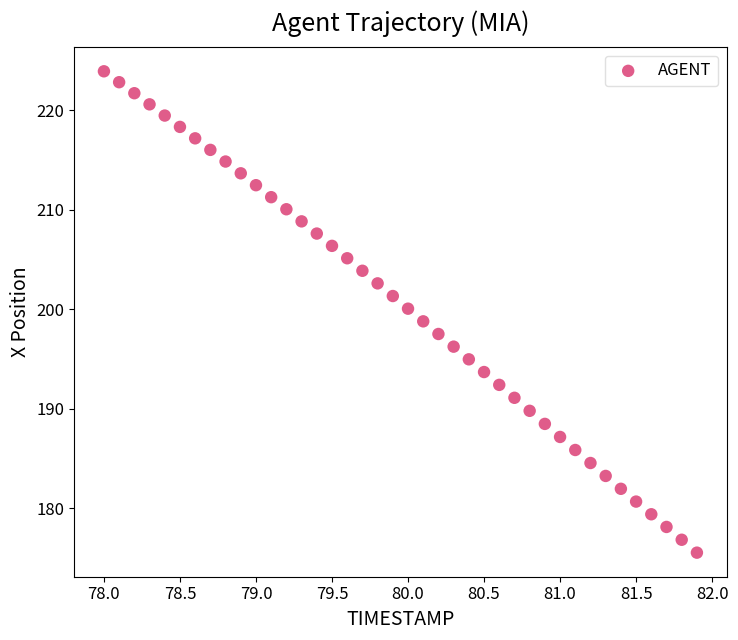

What is the range of X values (max minus min)?

3.9